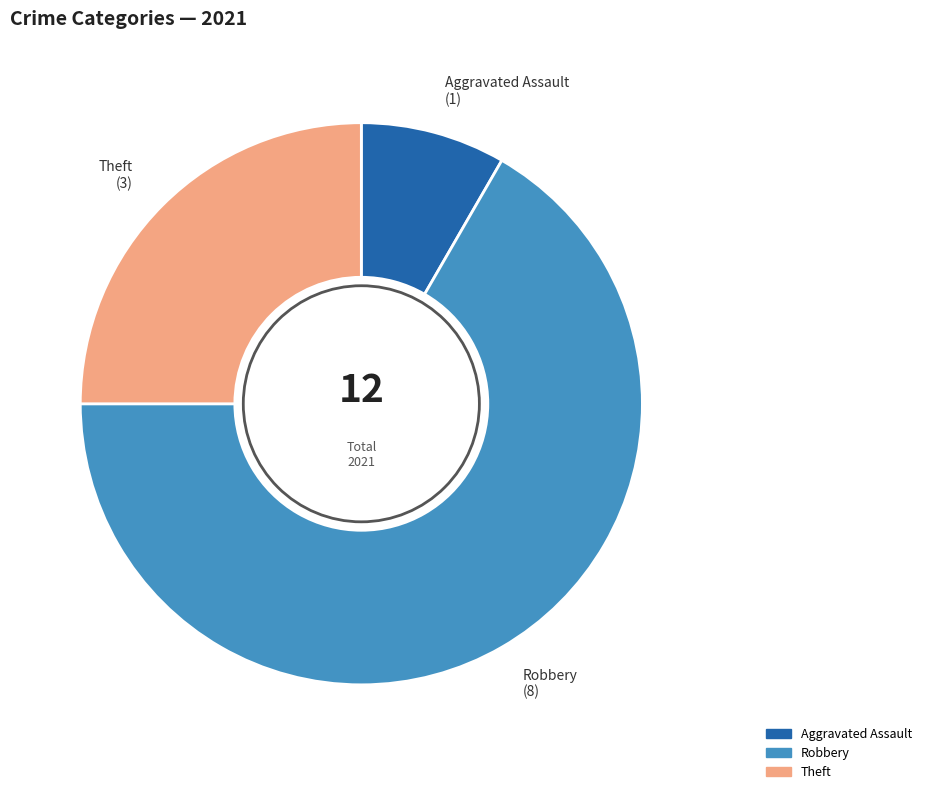

Is there a majority slice in this chart?

Yes